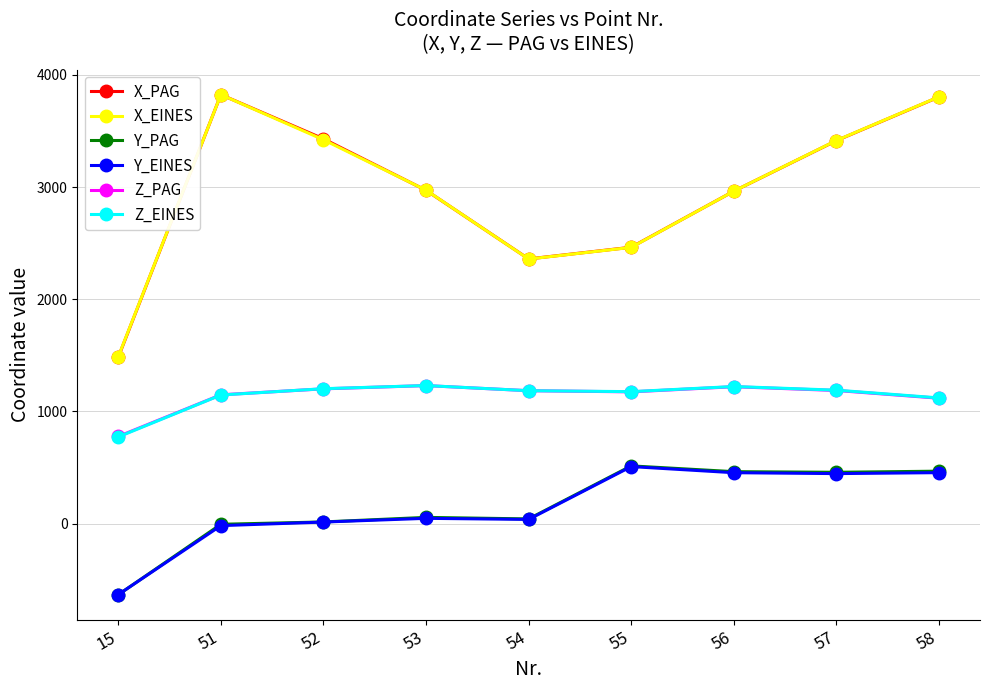

At which label does X_PAG reach its minimum?

15